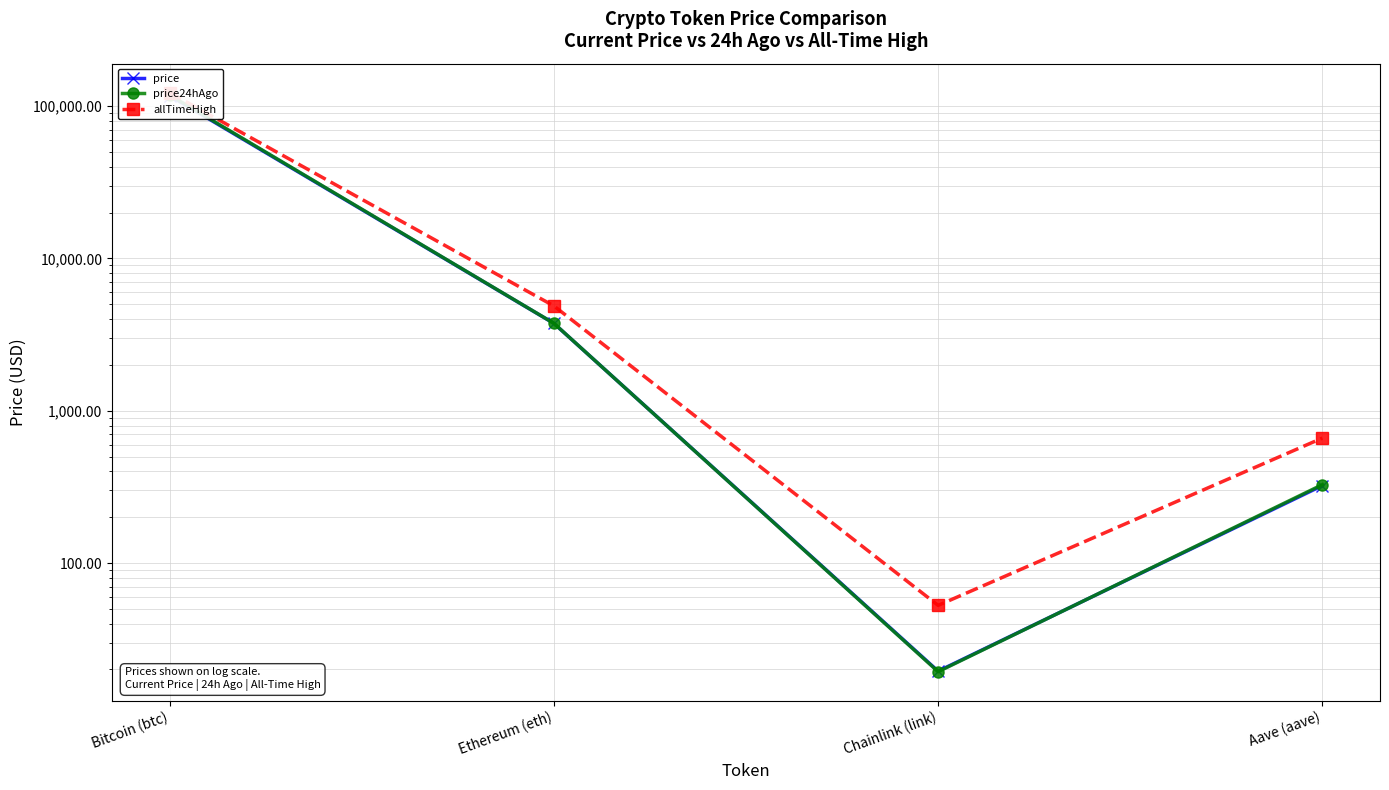

What is the label of the 1st point from the left?

Bitcoin (btc)